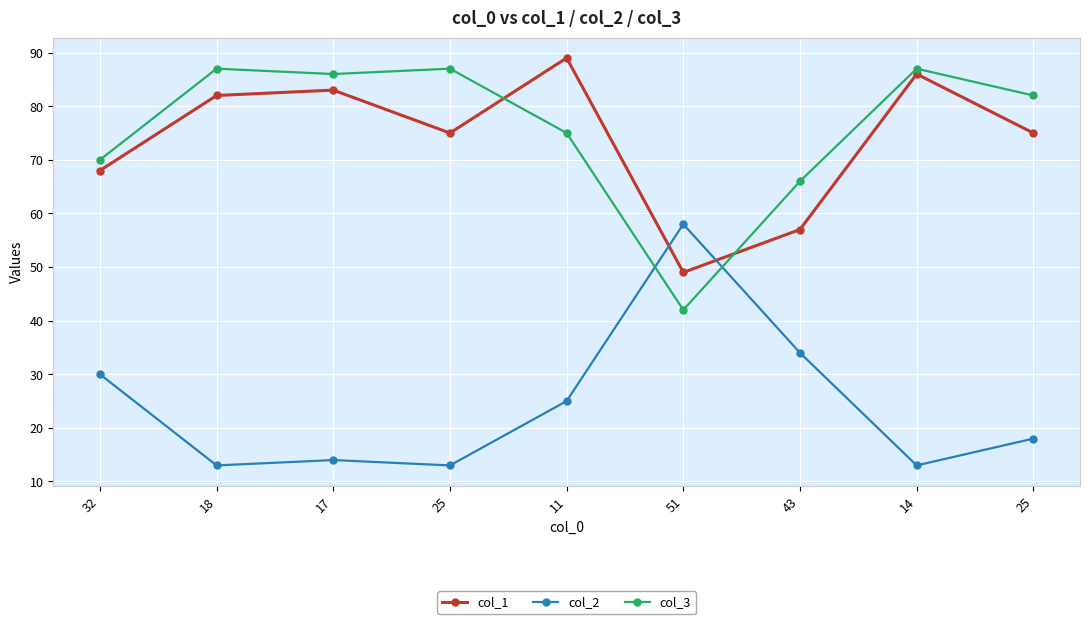

Rank the series at 17 from highest to lowest value.

col_3, col_1, col_2